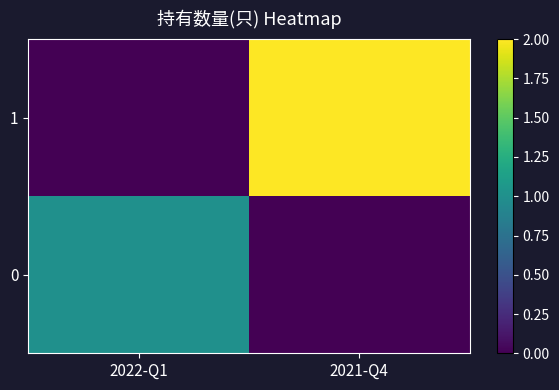

Rank the series by their maximum value, from lowest to highest.

0, 1